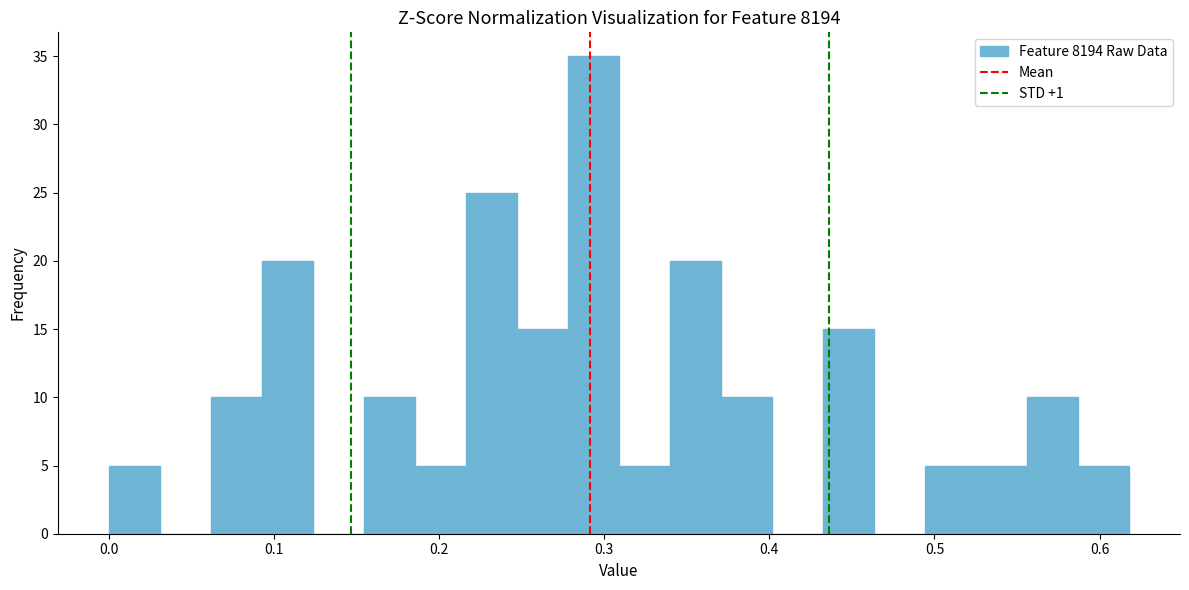

Read against the x-axis, roughly where is the centre of the tallest bar?

0.29